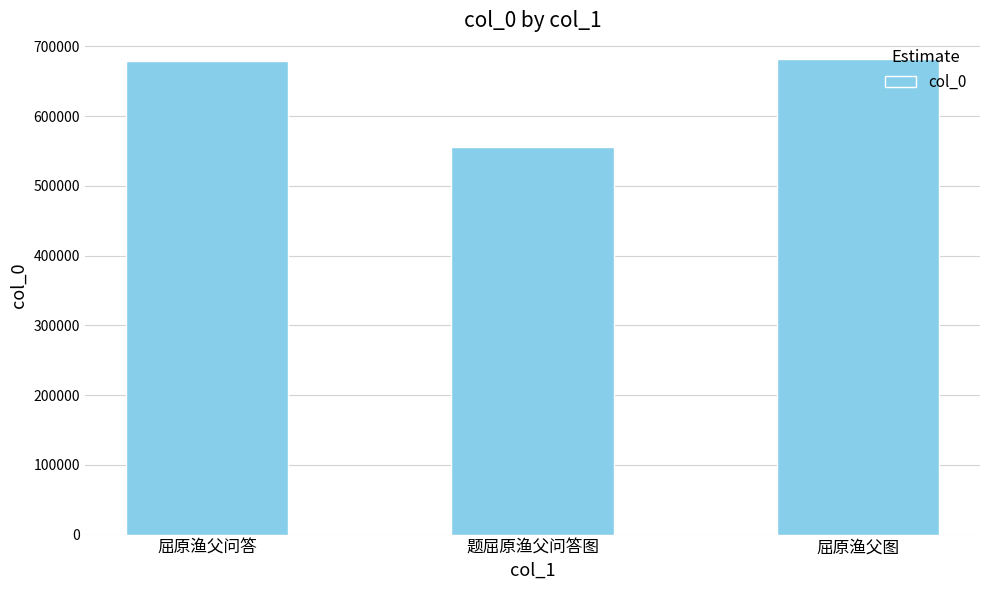

The value at 题屈原渔父问答图 is 555513. True or false?

True